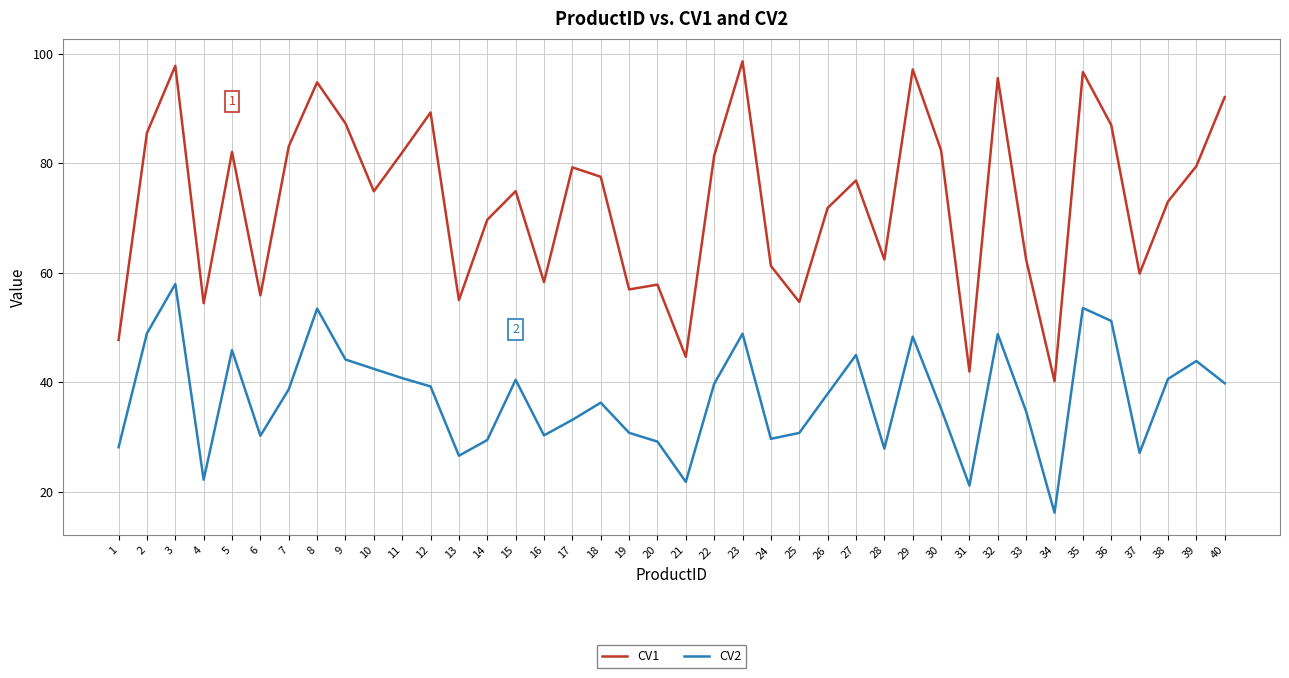

What value does the CV2 series have at 3?

58.0